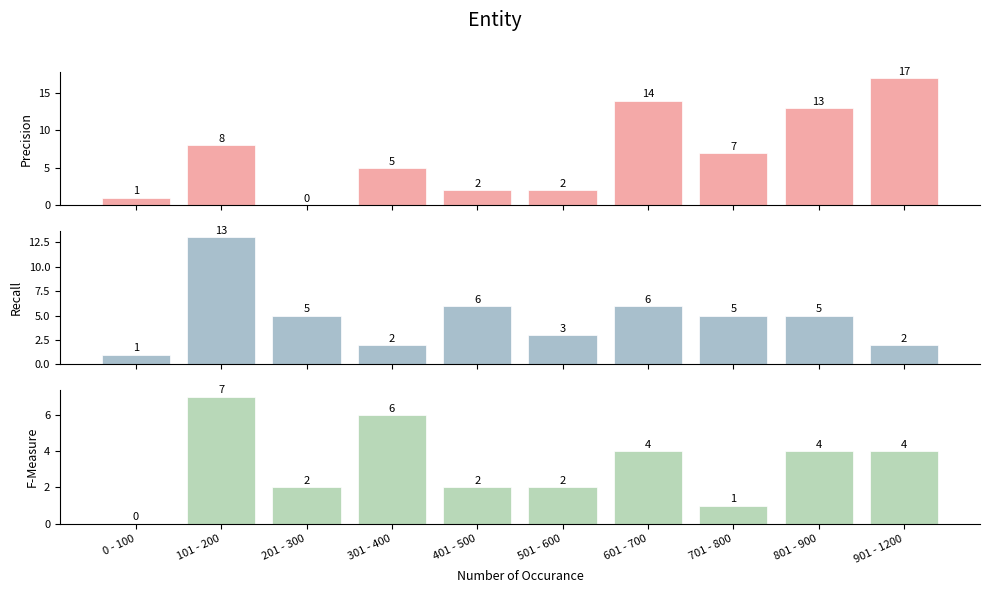

At which label does F-Measure first exceed 4?

101 - 200